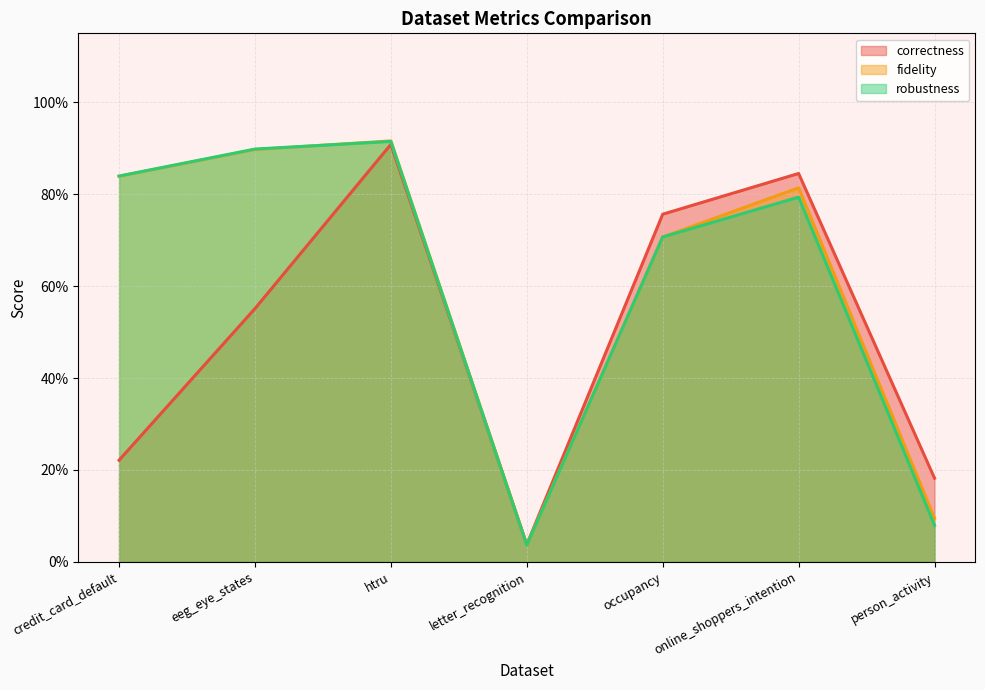

True or false: correctness and robustness cross at least once.

True